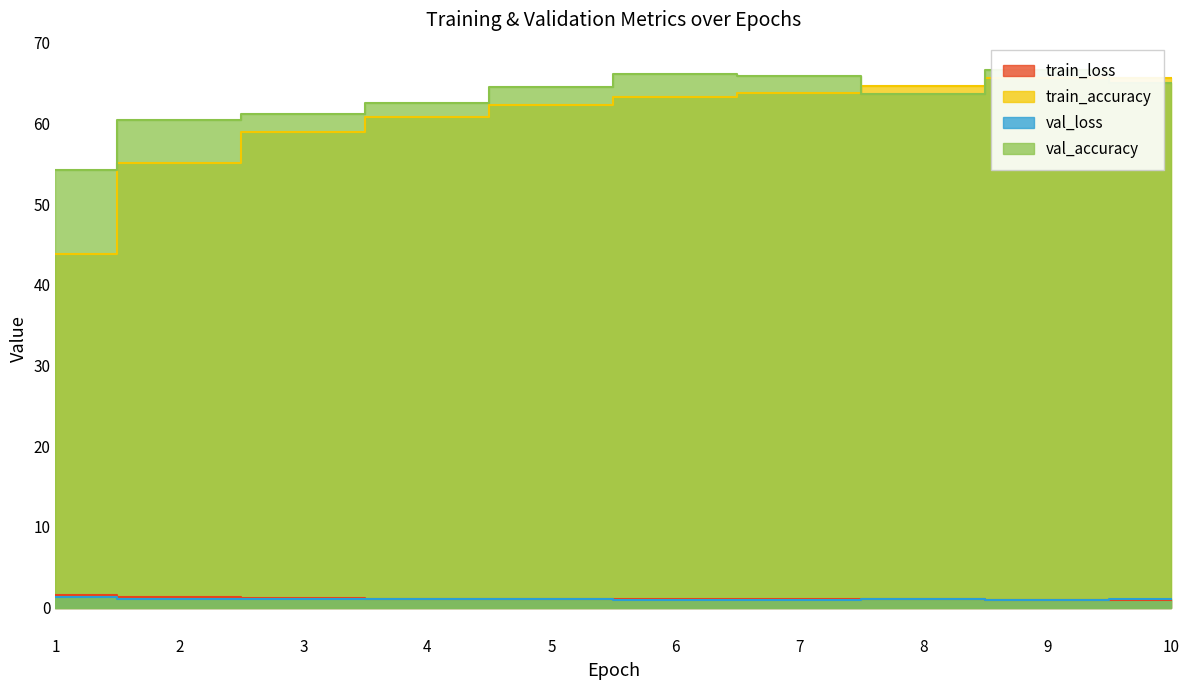

What are all the series names shown in the legend?

train_loss, train_accuracy, val_loss, val_accuracy